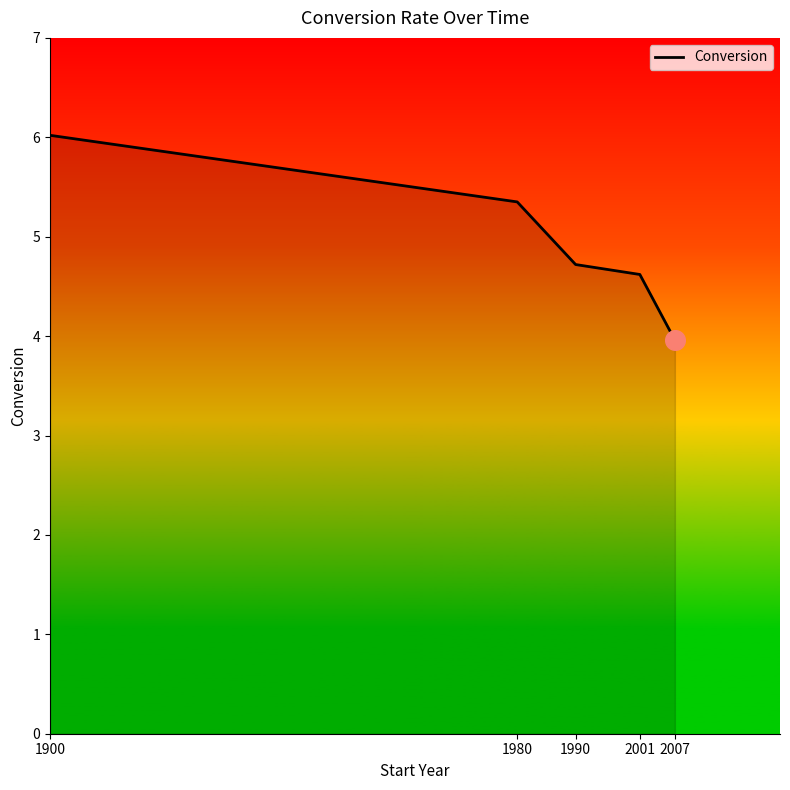

Which has a higher value, 2001 or 2007?

2001